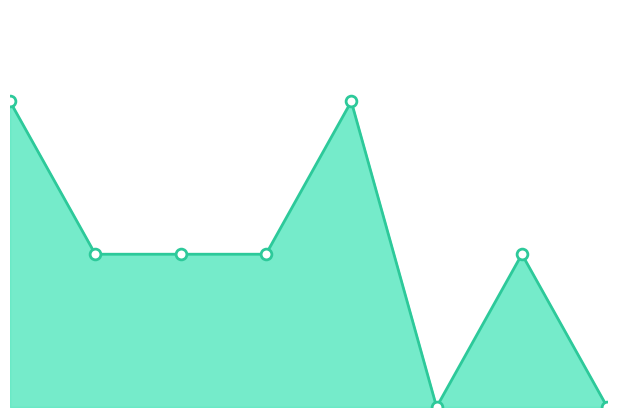

Which series contains the highest Y value?

combined_series_line